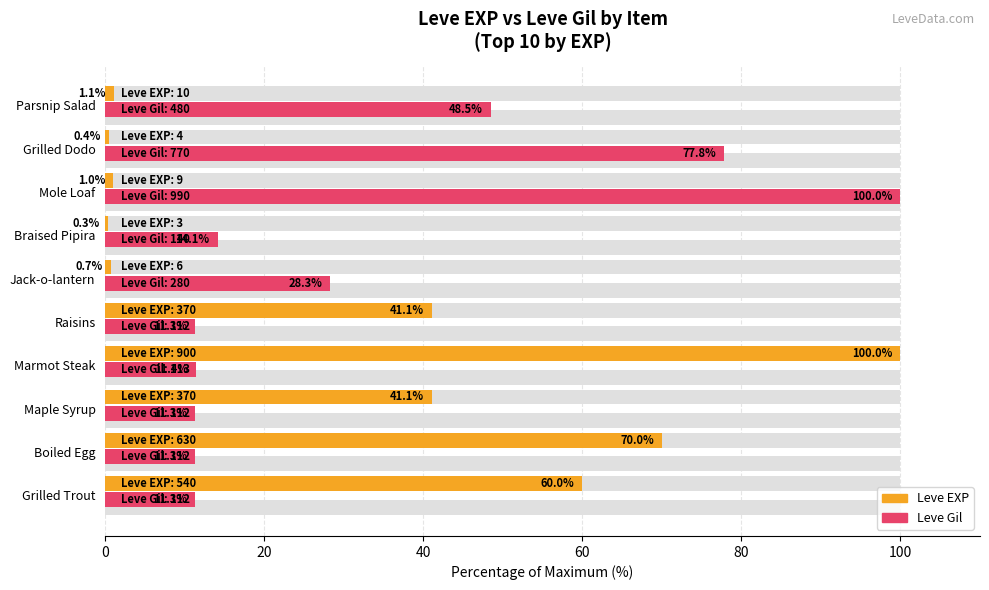

The value of Leve Gil at Grilled Trout is 11.3. True or false?

True